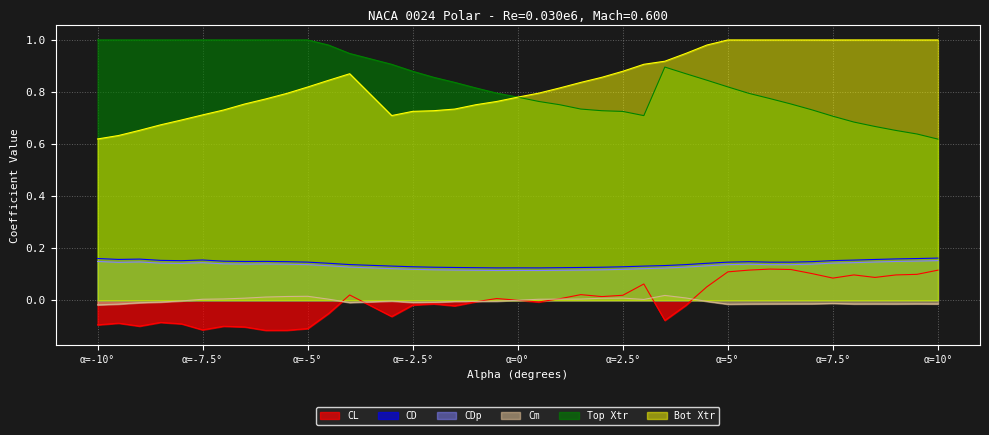

True or false: Cm and Bot Xtr cross at least once.

False